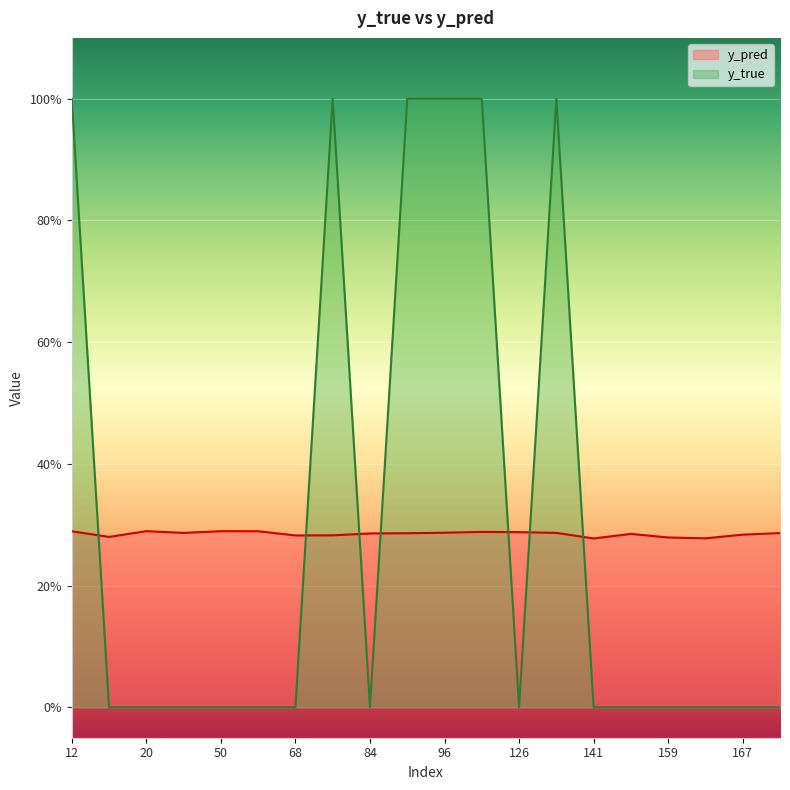

Rank the categories by y_true value from lowest to highest.

15, 20, 44, 50, 61, 68, 84, 126, 141, 158, 159, 162, 167, 171, 12, 76, 89, 96, 122, 134